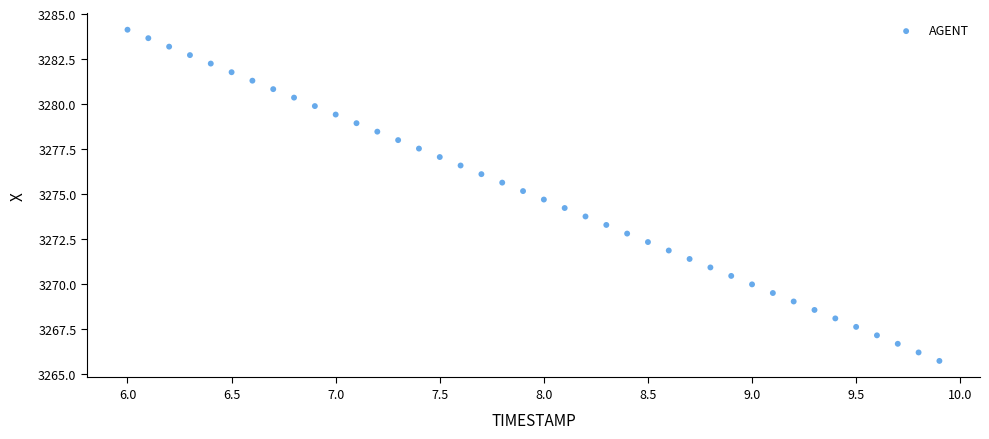

What is the range of X values (max minus min)?

3.9